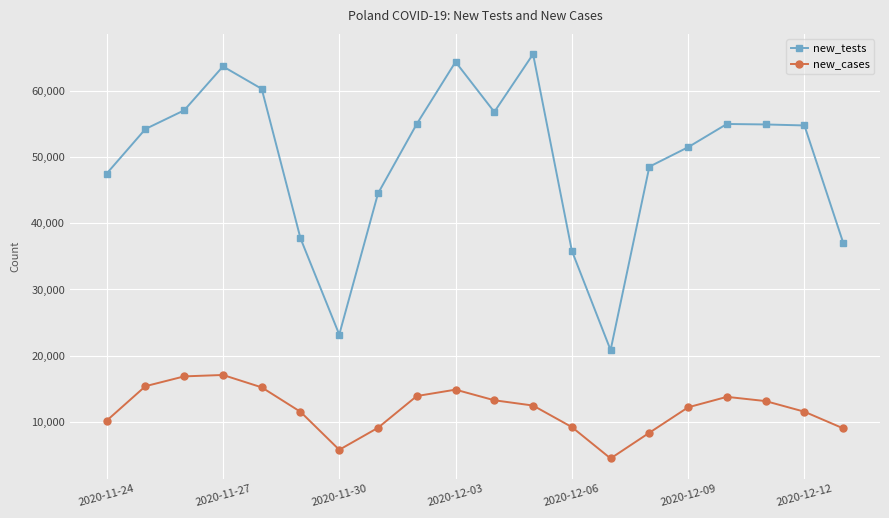

What is the value of the new_cases point at the 7th from the left?

5734